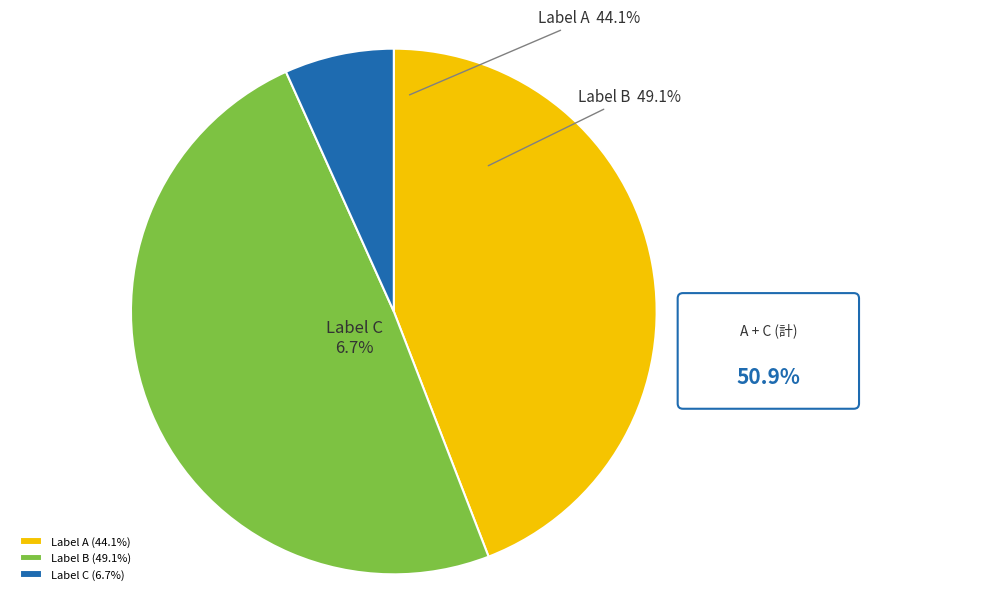

To the nearest percent, what is the difference between the 高邮忽见叔易嵩山下所寄绝句次韵和之旧所作 and 高邮忽见叔易嵩山下所寄绝句次韵和之旧所作不次韵也 slice percentages?

37%